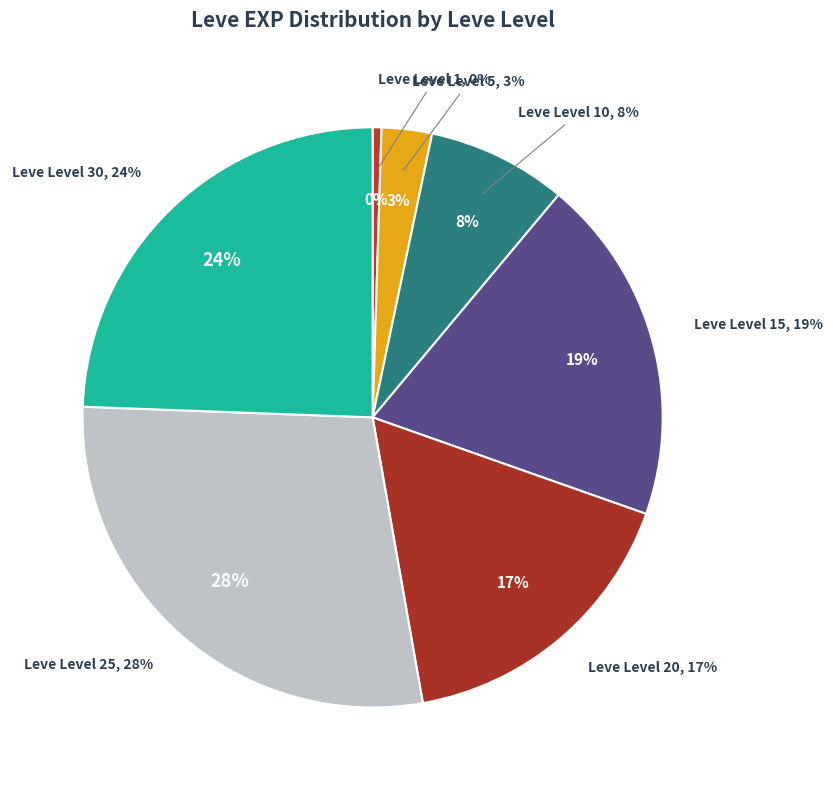

To the nearest percent, what percentage of the pie is Leve Level 15?

19%